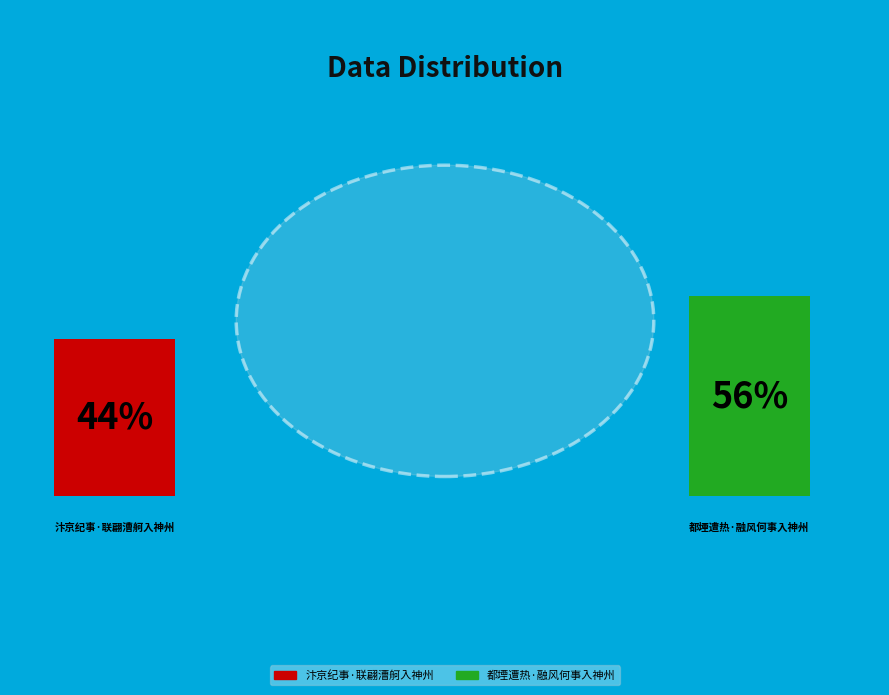

True or false: 都堙遭热·融风何事入神州 accounts for 56% of the total.

True